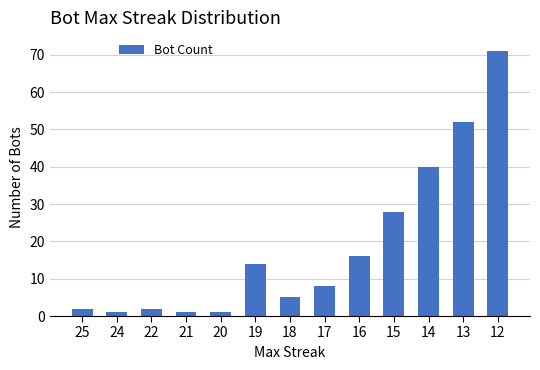

What is the difference between the maximum and minimum values?

70